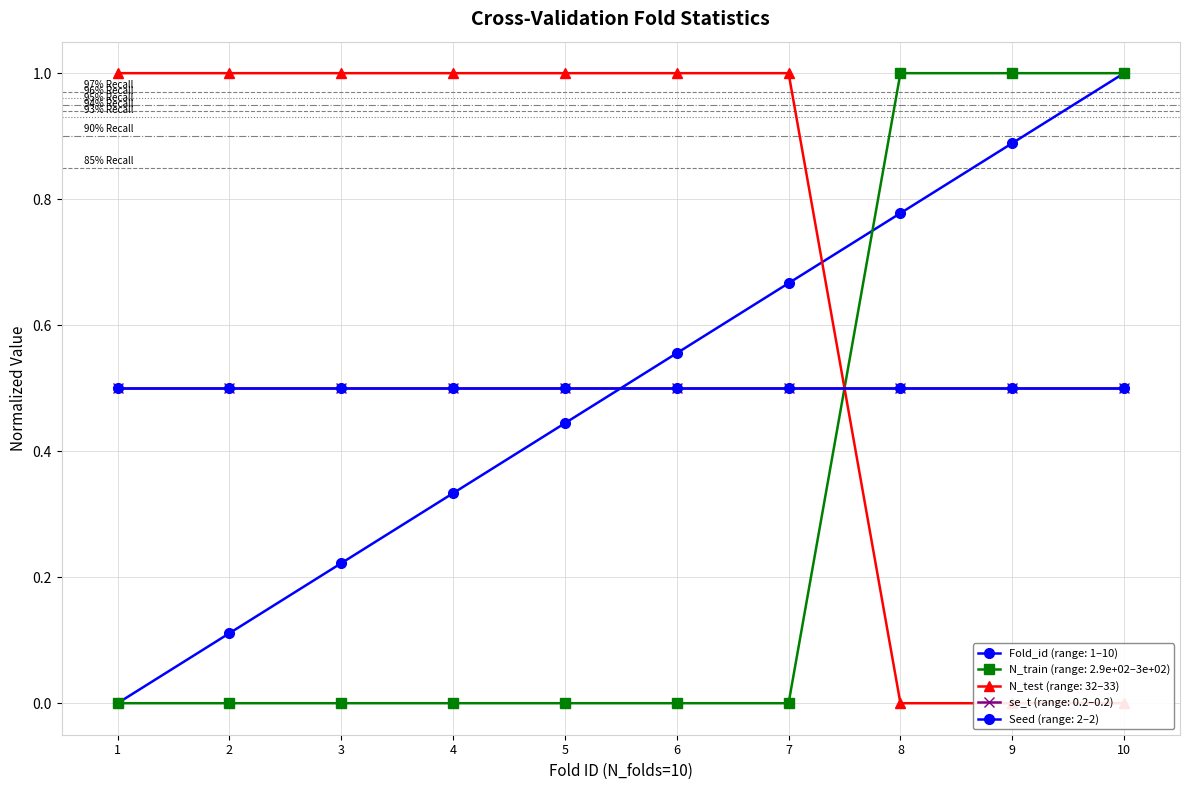

How many data points in N_test are less than 1?

3